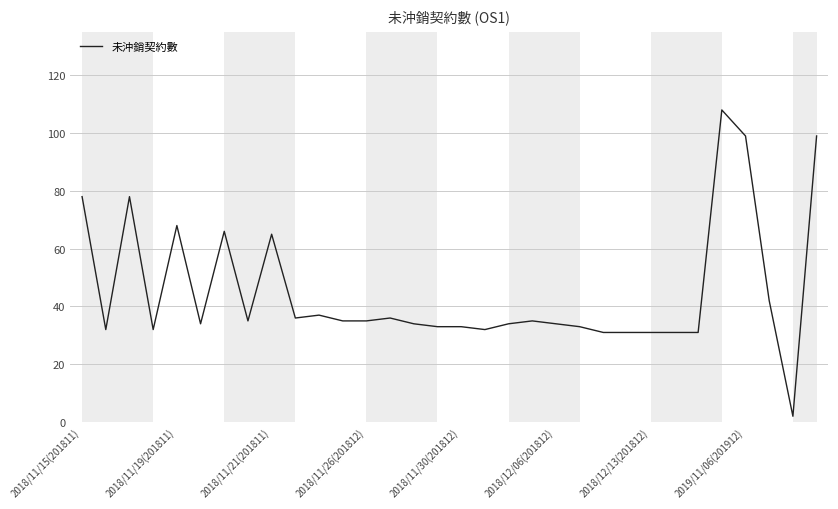

What is the greatest value displayed?

108